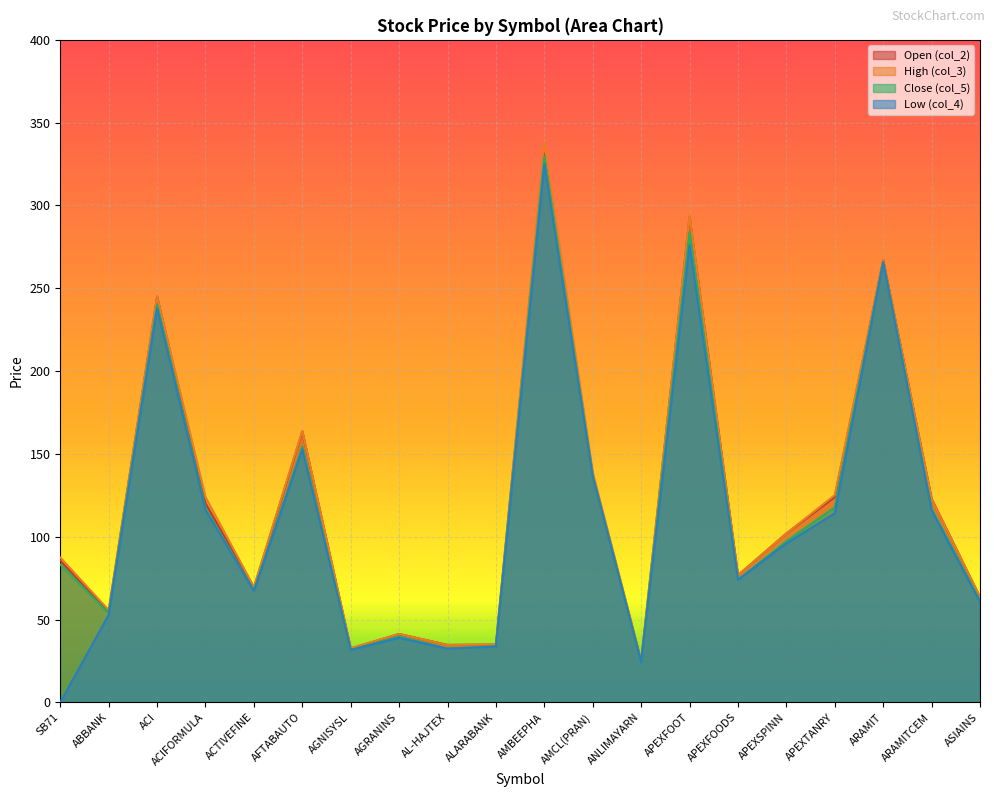

At which category is the sum across all series the highest?

AMBEEPHA